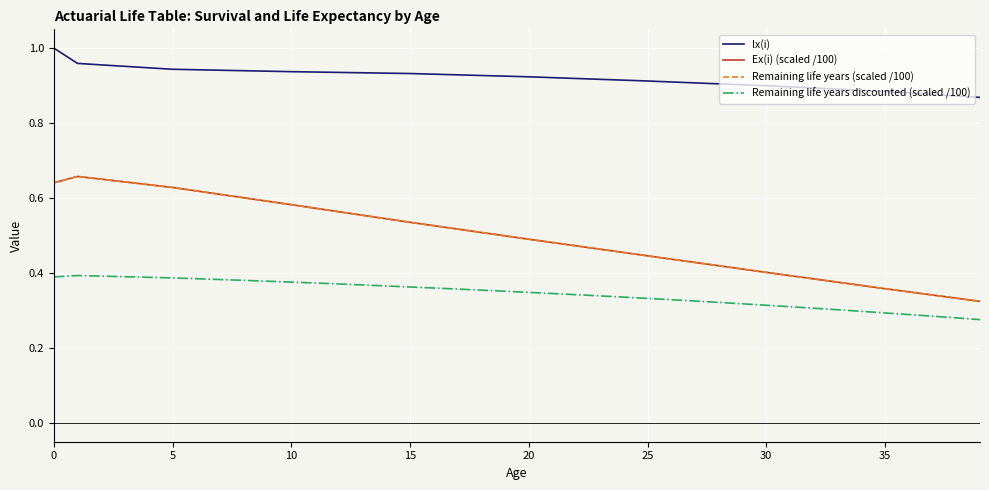

What is the minimum value shown in the chart?

0.3